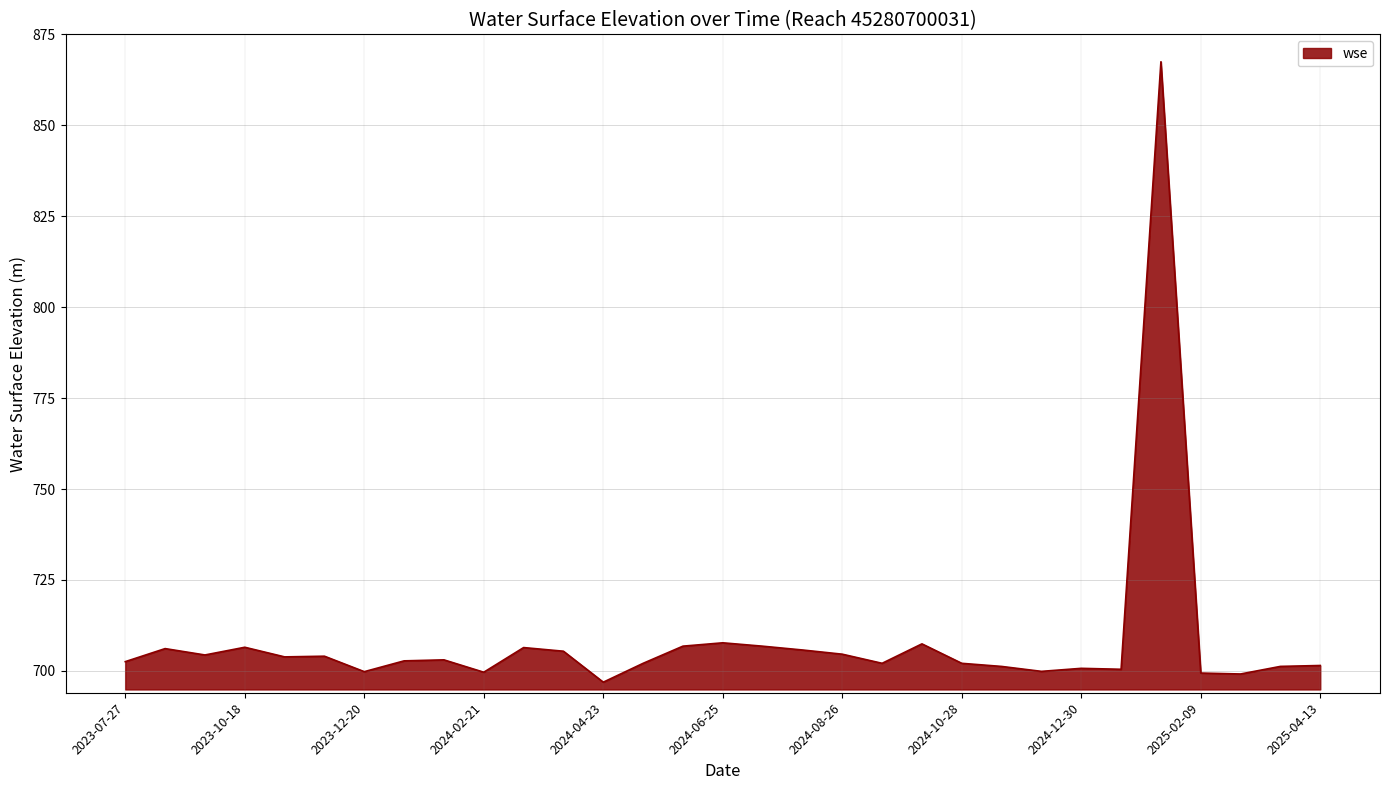

What is the minimum value shown in the chart?

696.9